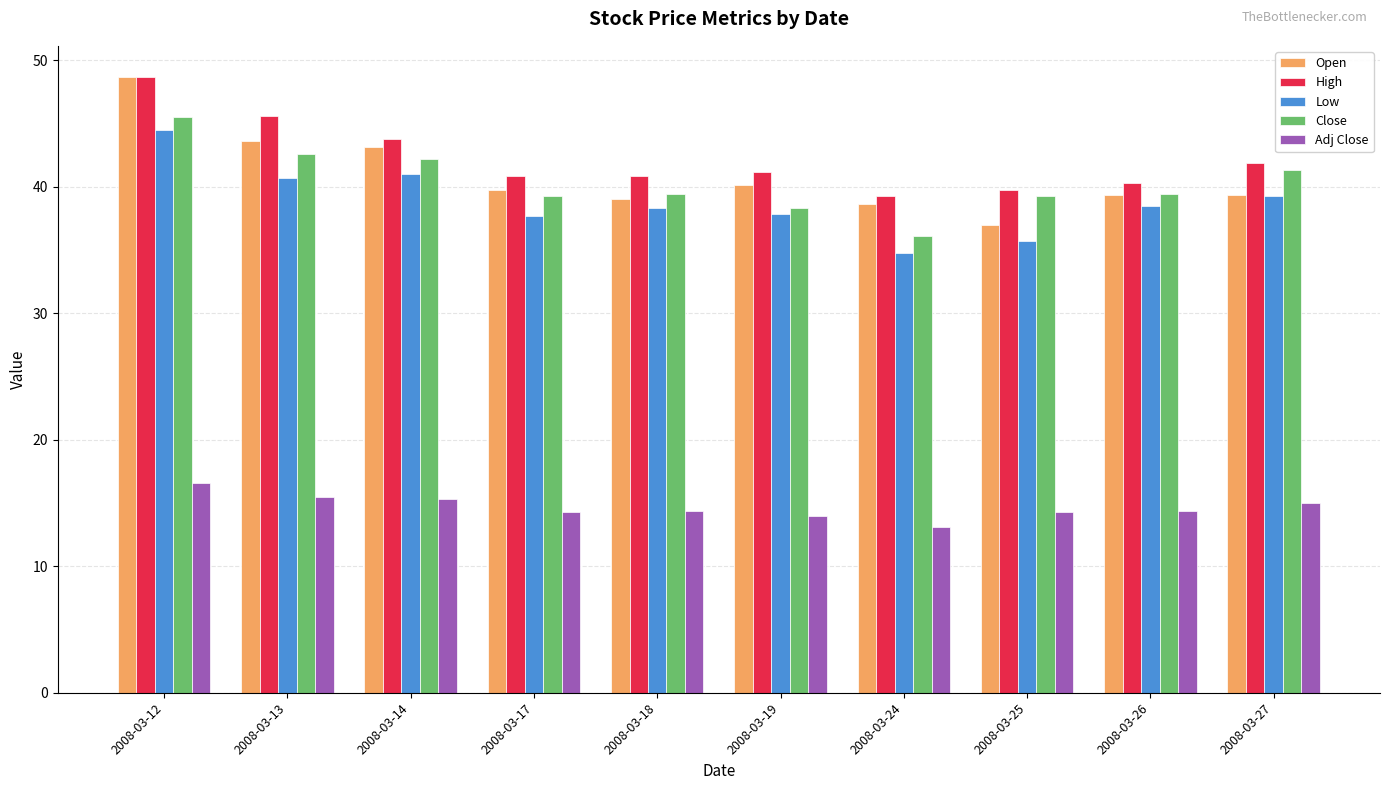

Is the value of Close at 2008-03-27 greater than the value of Adj Close at 2008-03-27?

Yes